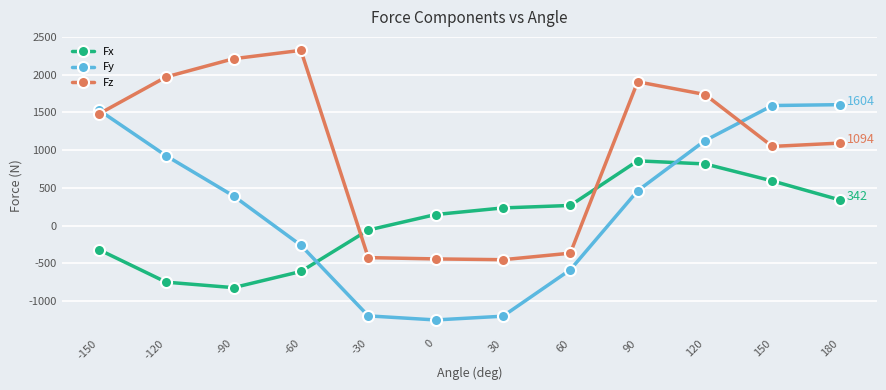

What is the approximate value of Fz at -60?

2323.3